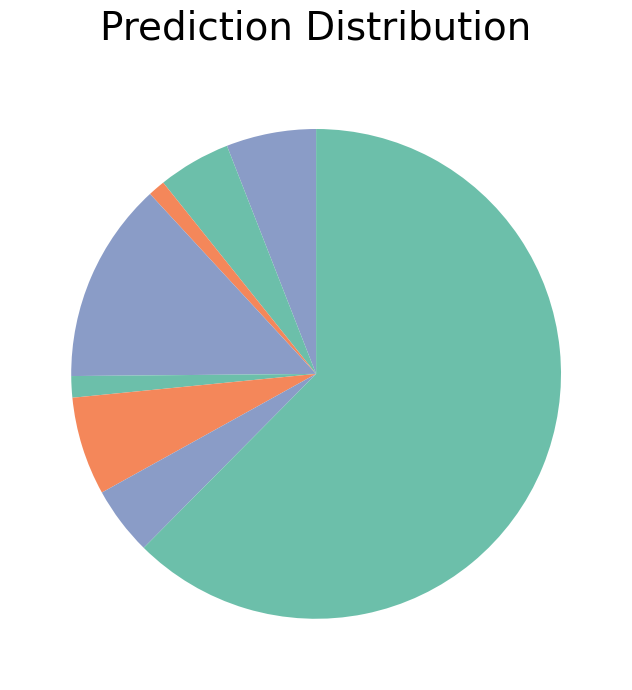

Count the number of slices in the pie.

8